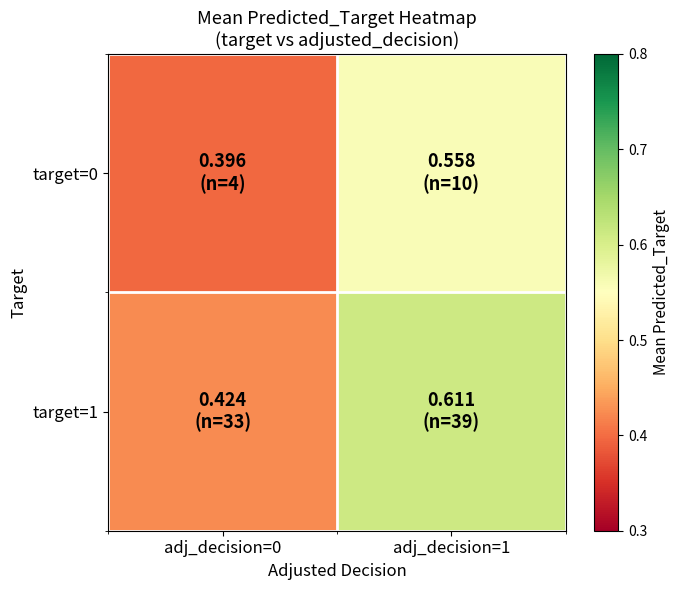

What is the total value across all series at adj_decision=1?

1.2